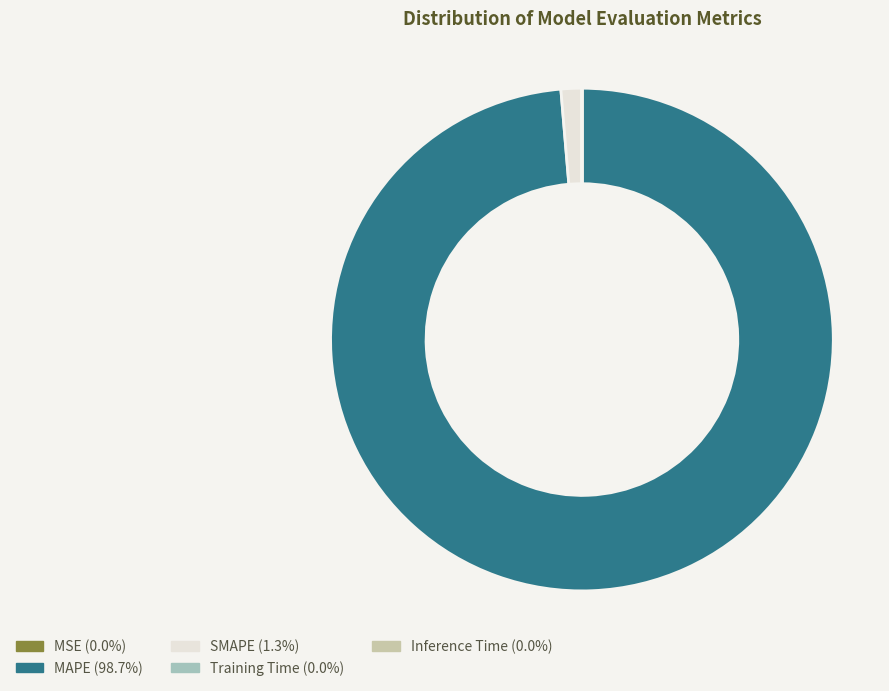

How many slices are in this pie chart?

5